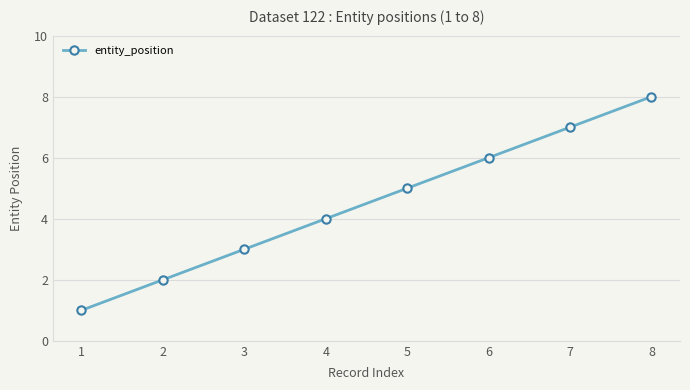

Which category has the lowest value across all series?

1